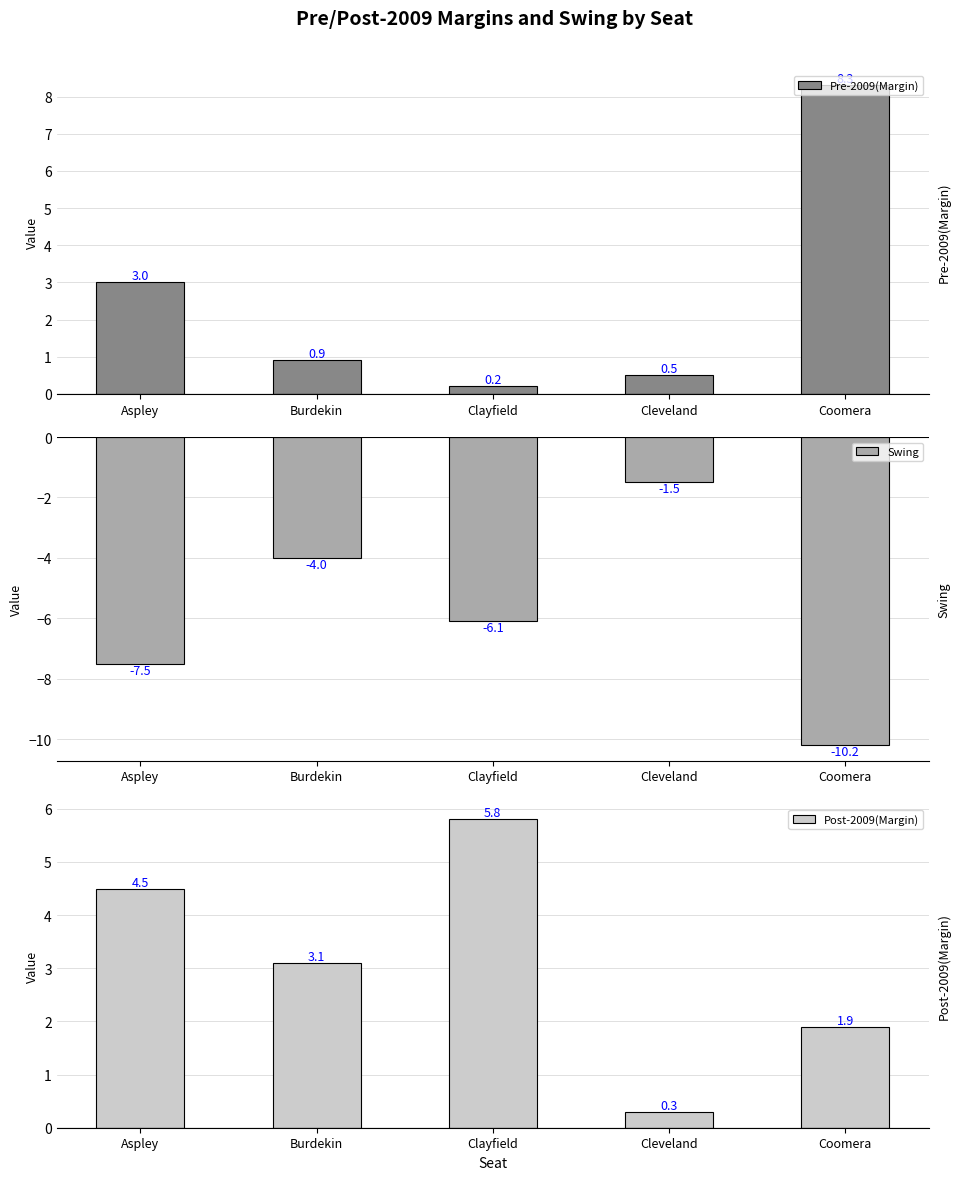

Are the bars grouped side by side (vs. stacked)?

Yes